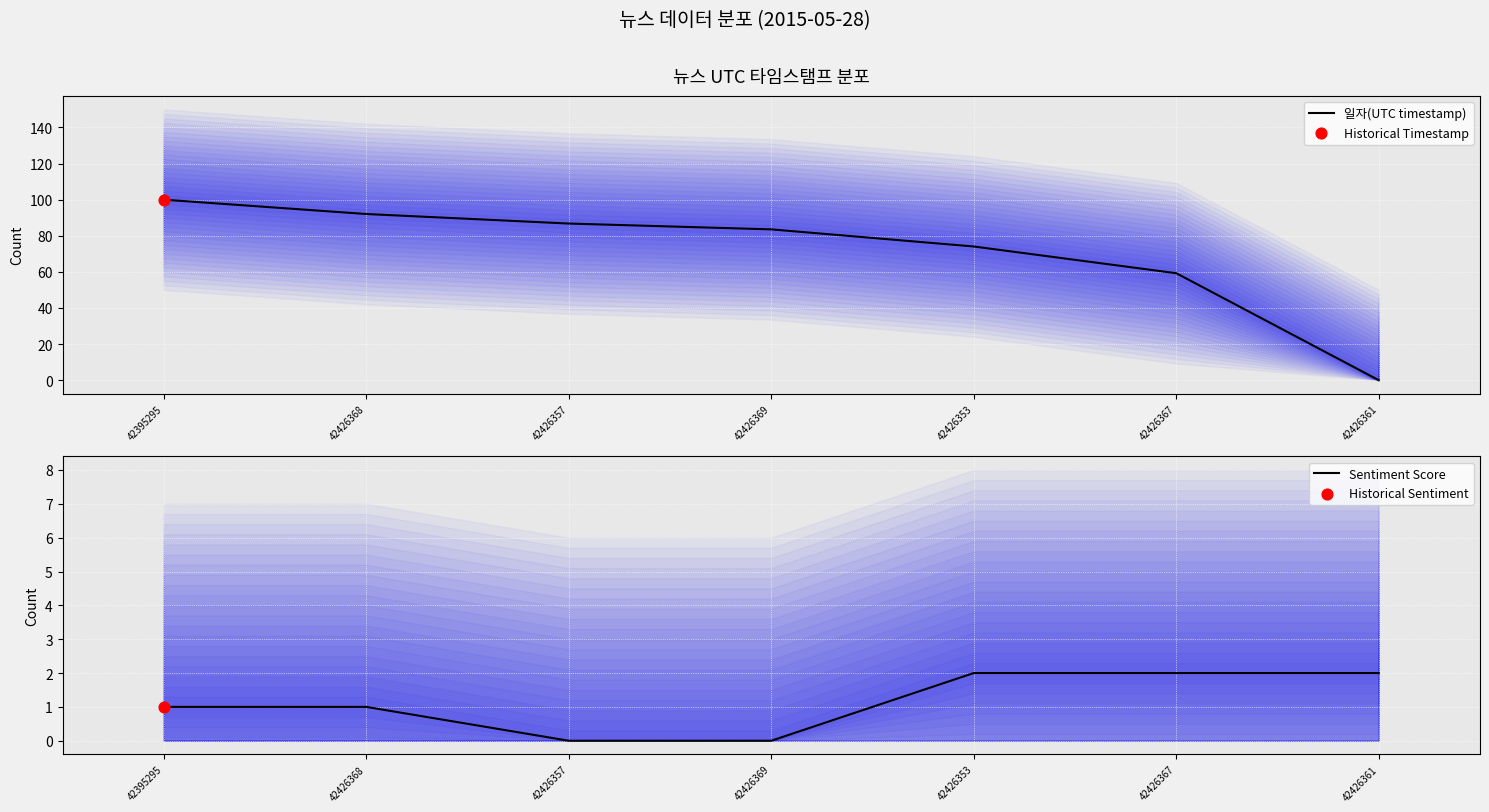

At how many categories does at least one series exceed 43?

6